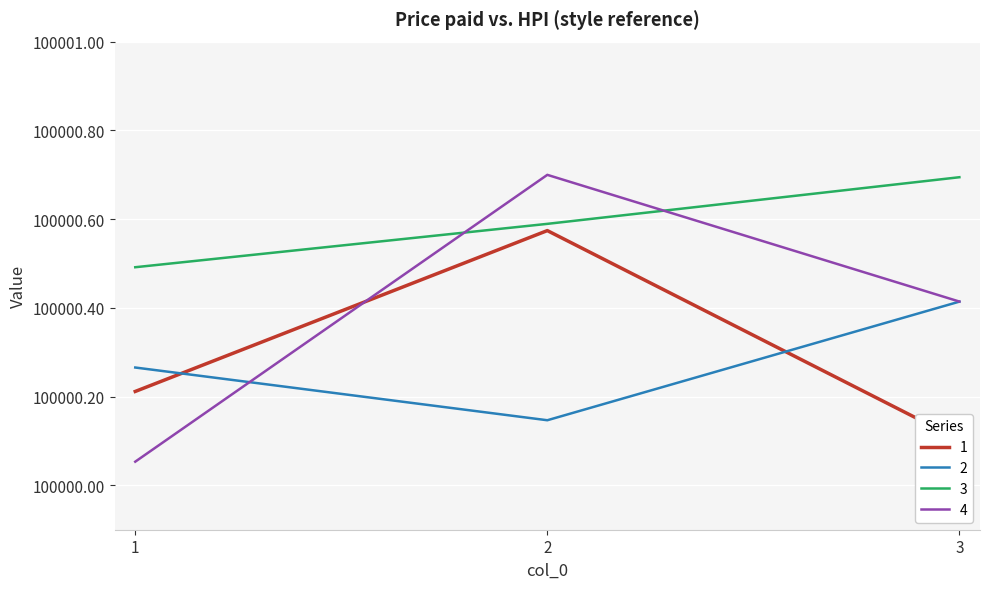

Reading left to right, what are all the values shown in this chart?

1: 100000.2	100000.6	100000.1
2: 100000.3	100000.1	100000.4
3: 100000.5	100000.6	100000.7
4: 100000.1	100000.7	100000.4